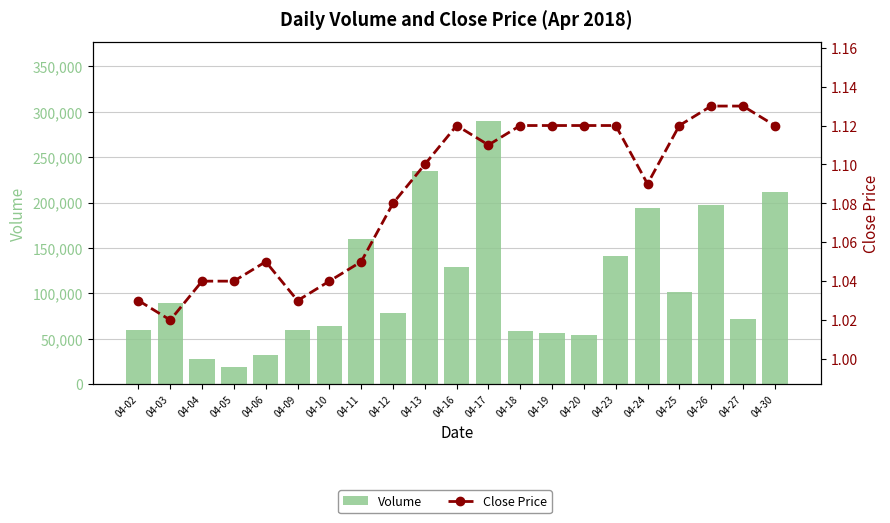

At which label does Volume reach its peak?

04-17